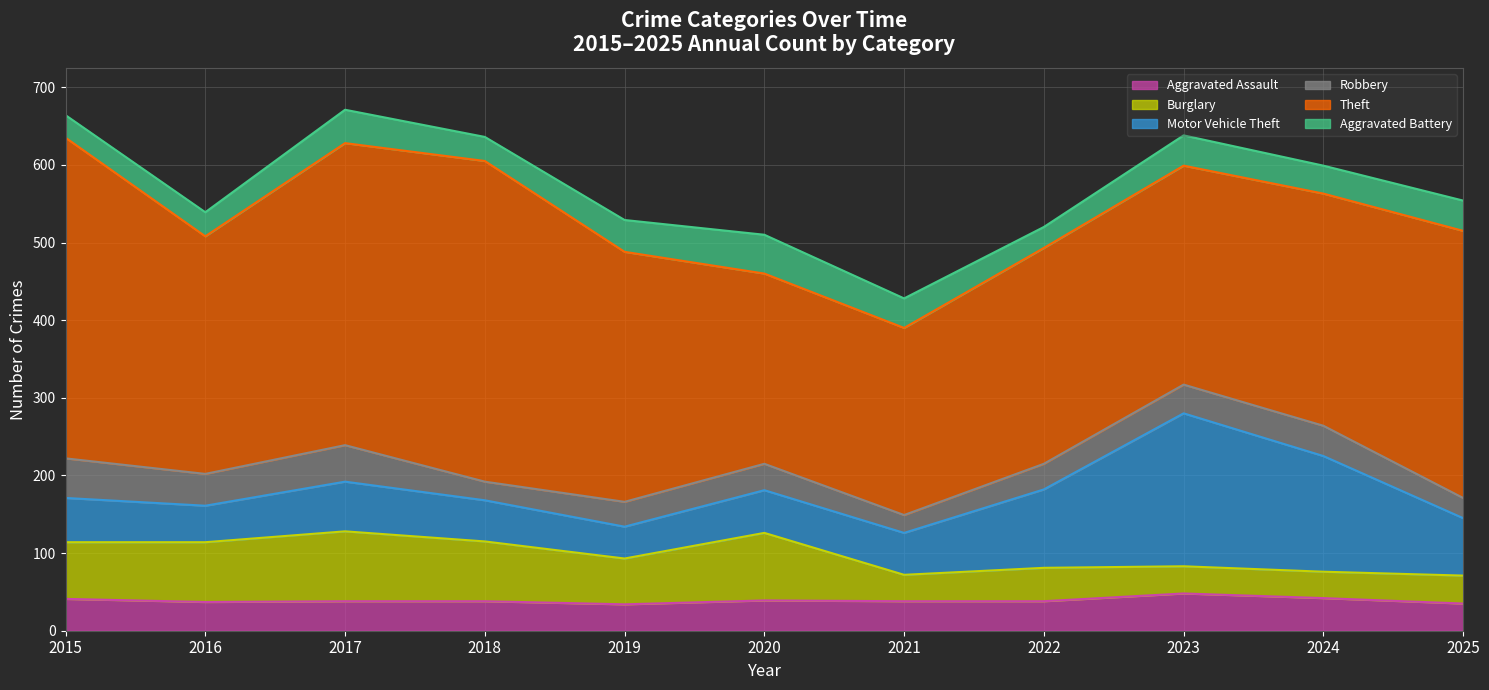

Reading left to right, extract all data points from this chart.

Aggravated Assault: 2015=41	2016=37	2017=38	2018=38	2019=34	2020=39	2021=38	2022=38	2023=48	2024=42	2025=35
Burglary: 2015=73	2016=77	2017=90	2018=77	2019=59	2020=87	2021=34	2022=43	2023=35	2024=34	2025=36
Motor Vehicle Theft: 2015=57	2016=47	2017=64	2018=53	2019=41	2020=55	2021=54	2022=101	2023=197	2024=149	2025=74
Robbery: 2015=51	2016=41	2017=47	2018=24	2019=32	2020=34	2021=23	2022=33	2023=37	2024=39	2025=26
Theft: 2015=413	2016=306	2017=389	2018=413	2019=322	2020=245	2021=241	2022=278	2023=282	2024=299	2025=344
Aggravated Battery: 2015=29	2016=31	2017=43	2018=31	2019=41	2020=50	2021=38	2022=27	2023=39	2024=36	2025=39